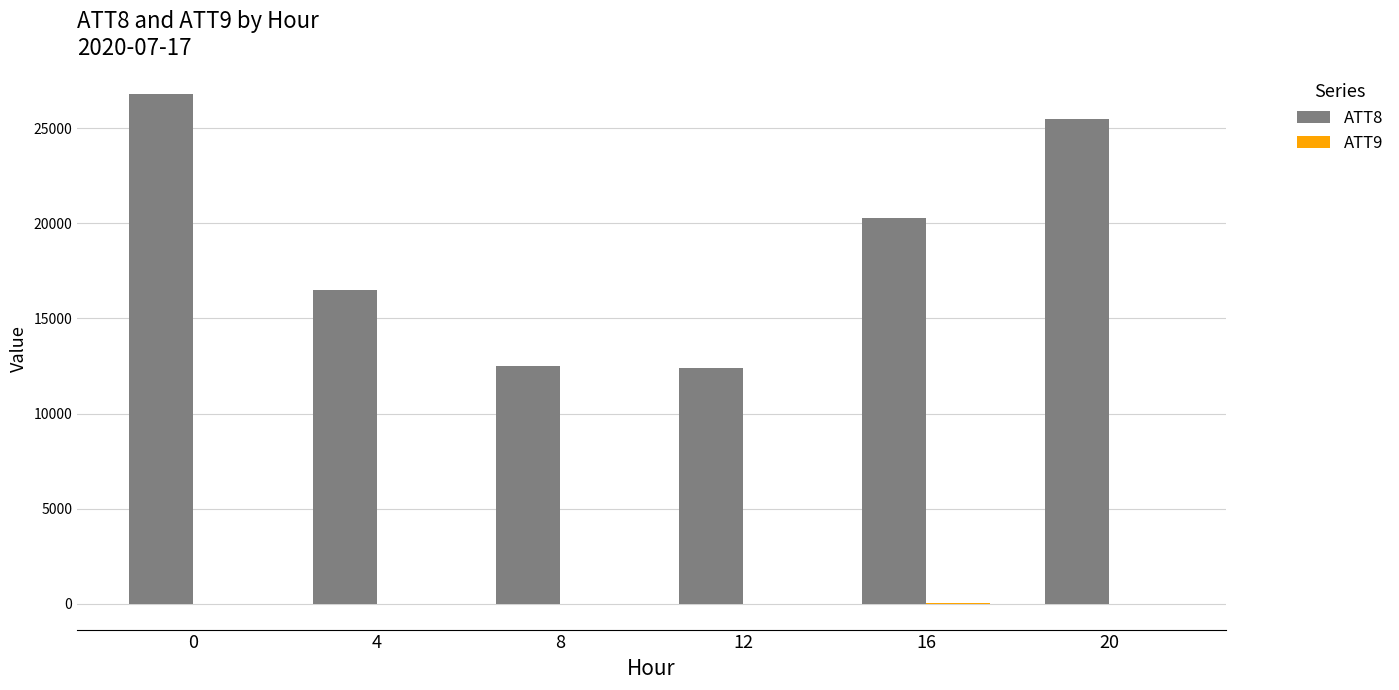

Count the number of categories in the chart.

6